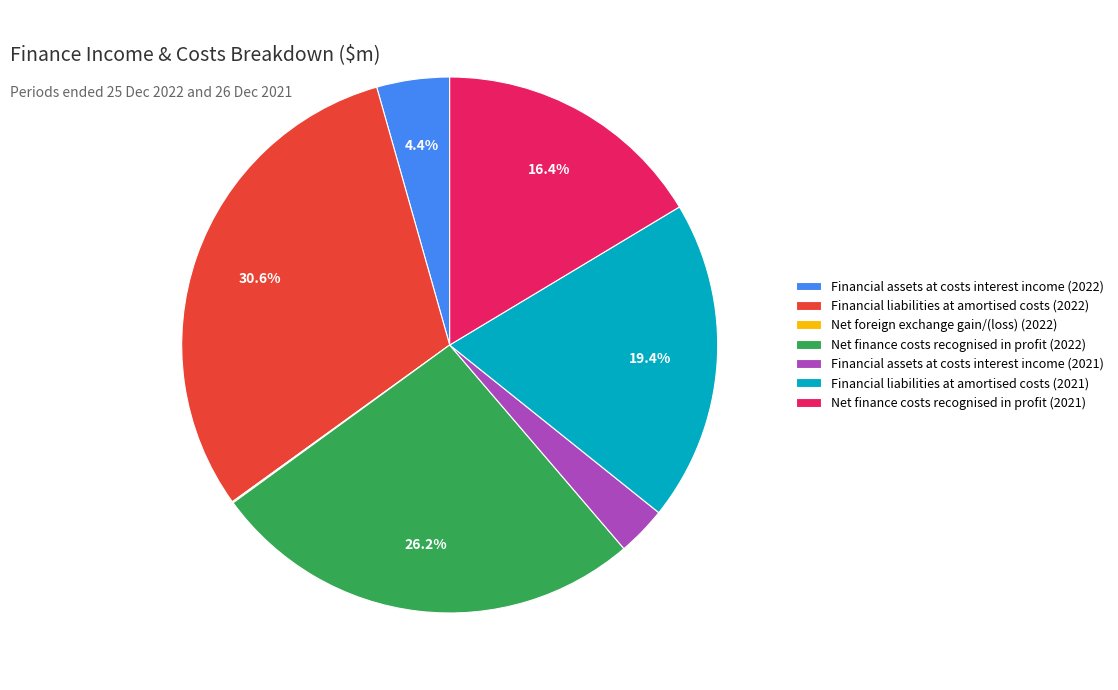

The Financial assets at costs interest income (2021) slice represents 3% of the pie. True or false?

True